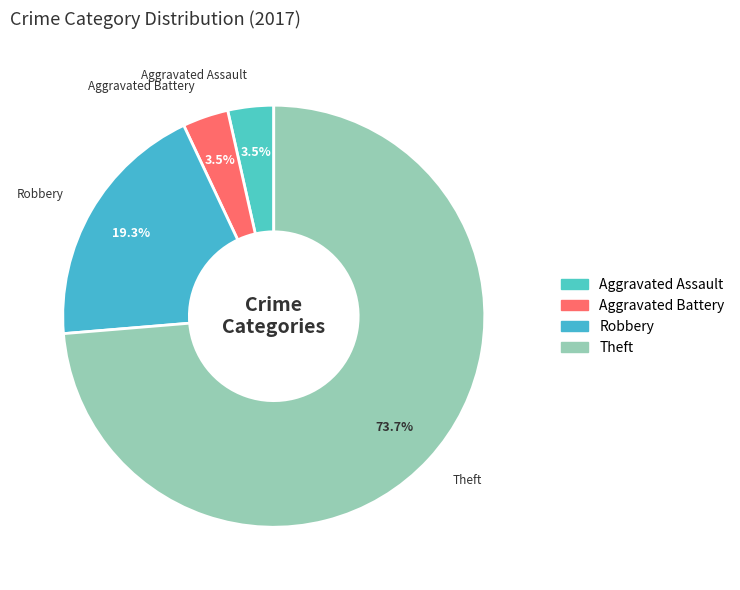

To the nearest percent, what is the average slice percentage?

25%